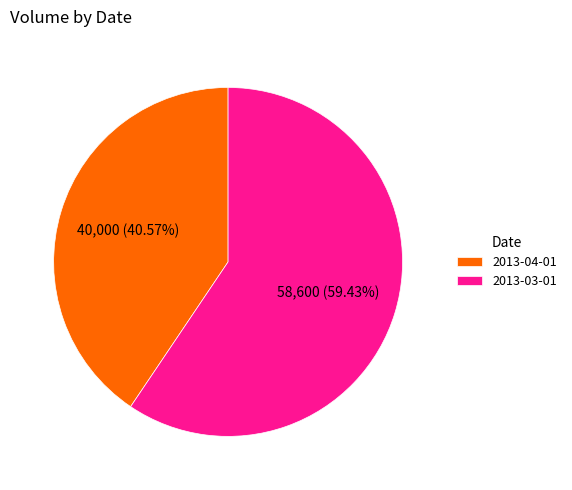

What is the largest slice in the pie chart?

2013-03-01